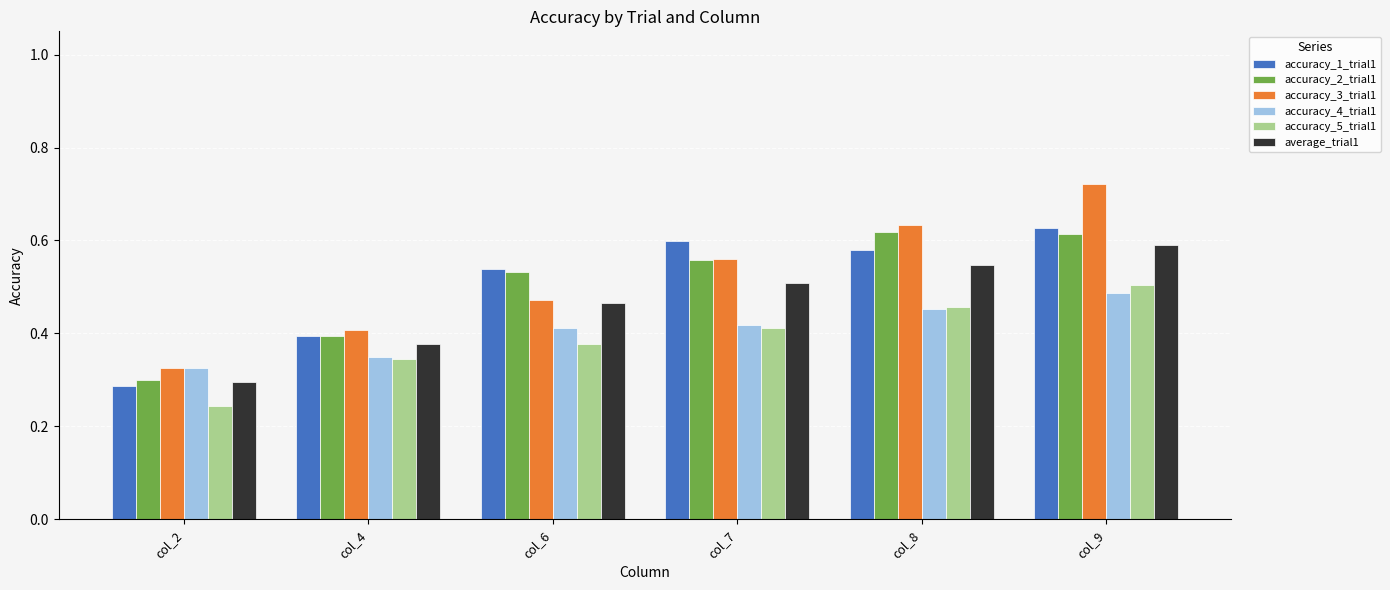

What is the sum of all accuracy_4_trial1 values?

2.4